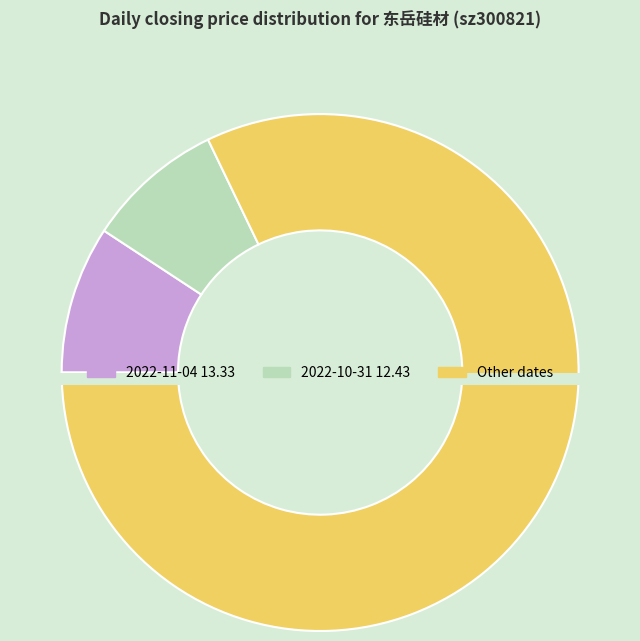

Do 2022-10-26 and 2022-11-02 together represent more than half of the pie?

No